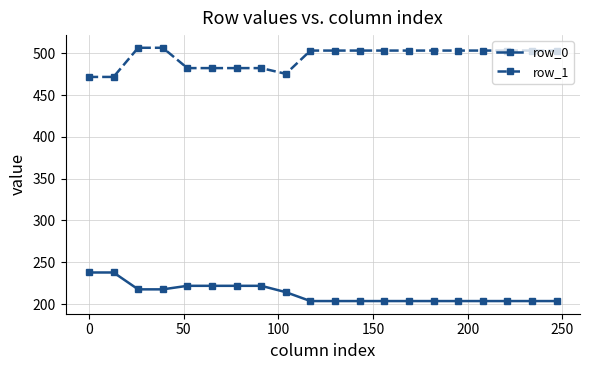

Reading right to left, transcribe all the data shown in this chart.

row_0: 203.7	203.7	203.7	203.7	203.7	203.7	203.7	203.7	203.7	203.7	203.7	214.3	221.9	221.9	221.9	221.9	217.7	217.7	237.8	237.8
row_1: 503.2	503.2	503.2	503.2	503.2	503.2	503.2	503.2	503.2	503.2	503.2	475.4	482.2	482.2	482.2	482.2	506.5	506.5	471.7	471.7